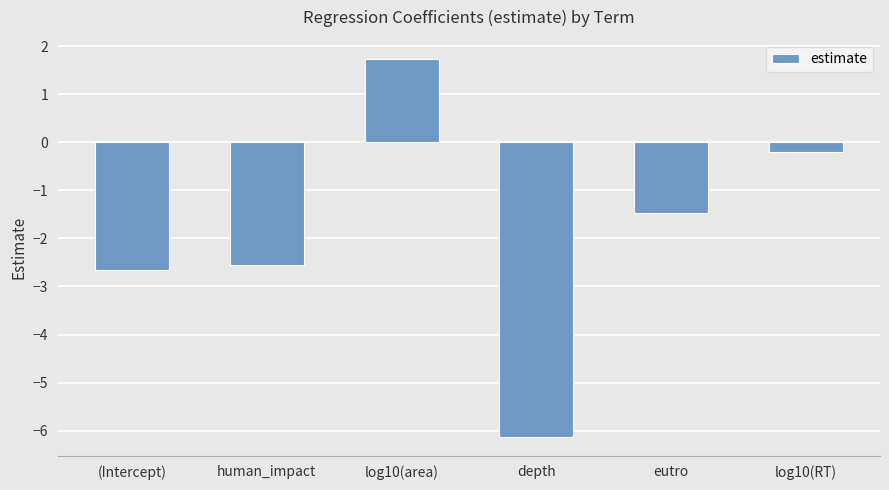

What is the value of the 2nd bar from the left?

-2.6